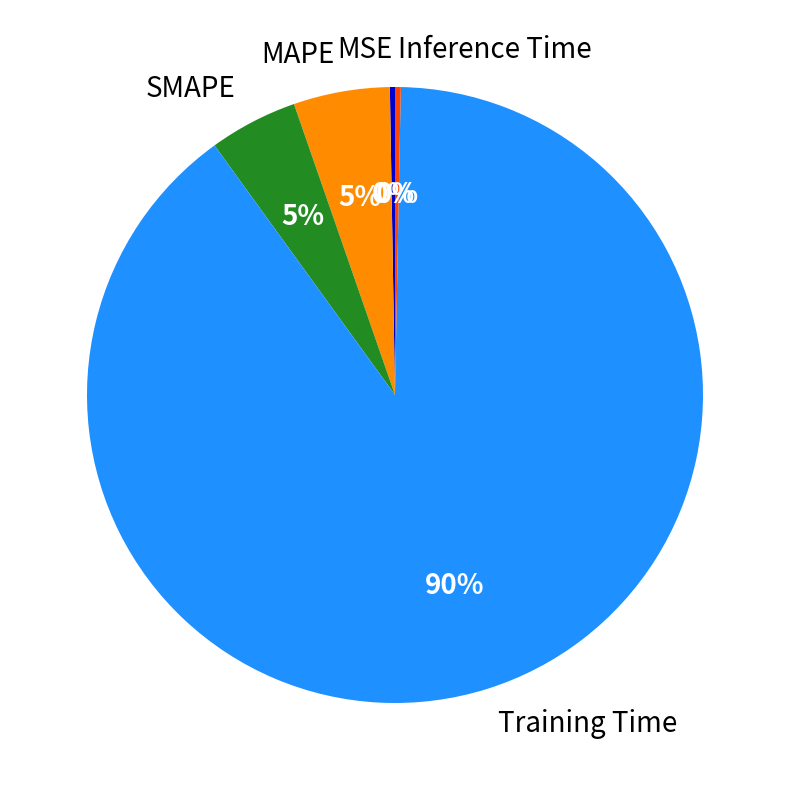

Combined, do Training Time and MAPE account for over 50%?

Yes